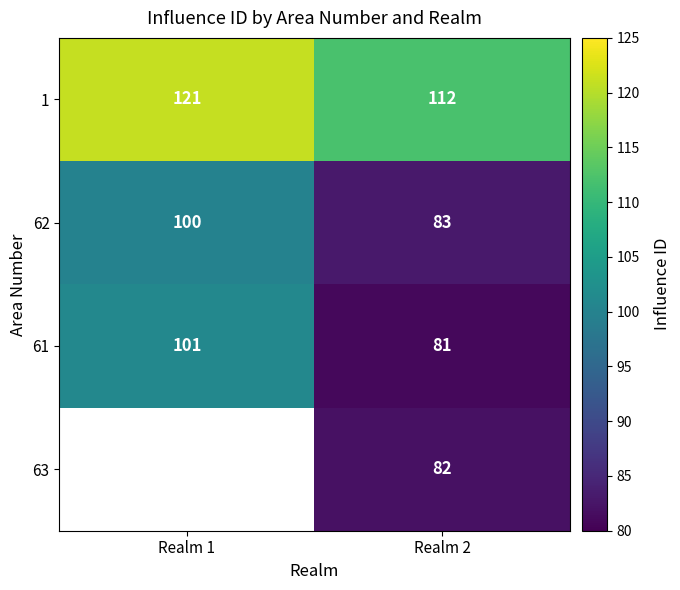

At which category is the sum across all series the highest?

Realm 2